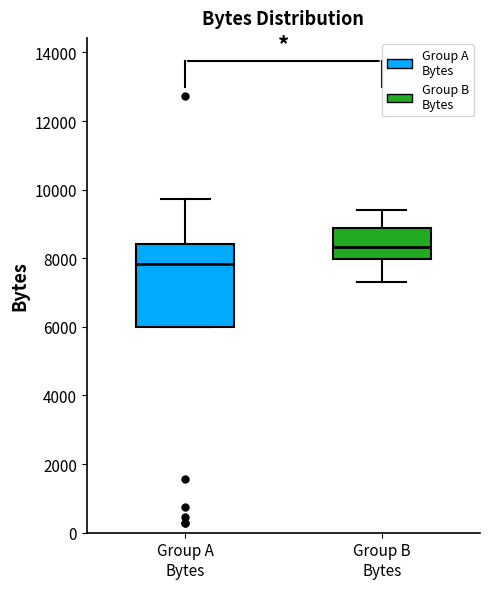

Where does the lower whisker of the box for Group B Bytes end on the y-axis? The values are not printed on the chart, so give them approximately, as read against the axis.

7200